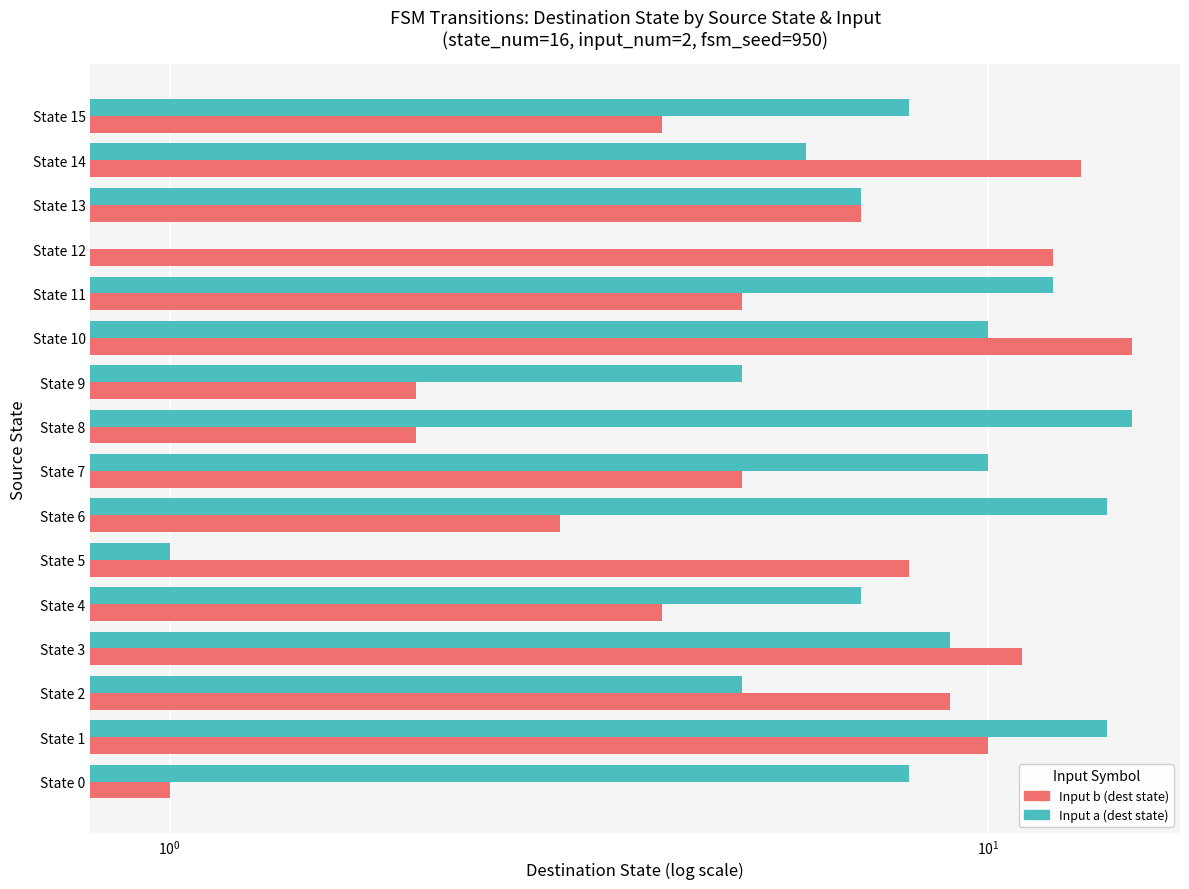

Reading left to right, transcribe all the data shown in this chart.

Input a (dest state): 8	14	5	9	7	1	14	10	15	5	10	12	0	7	6	8
Input b (dest state): 1	10	9	11	4	8	3	5	2	2	15	5	12	7	13	4